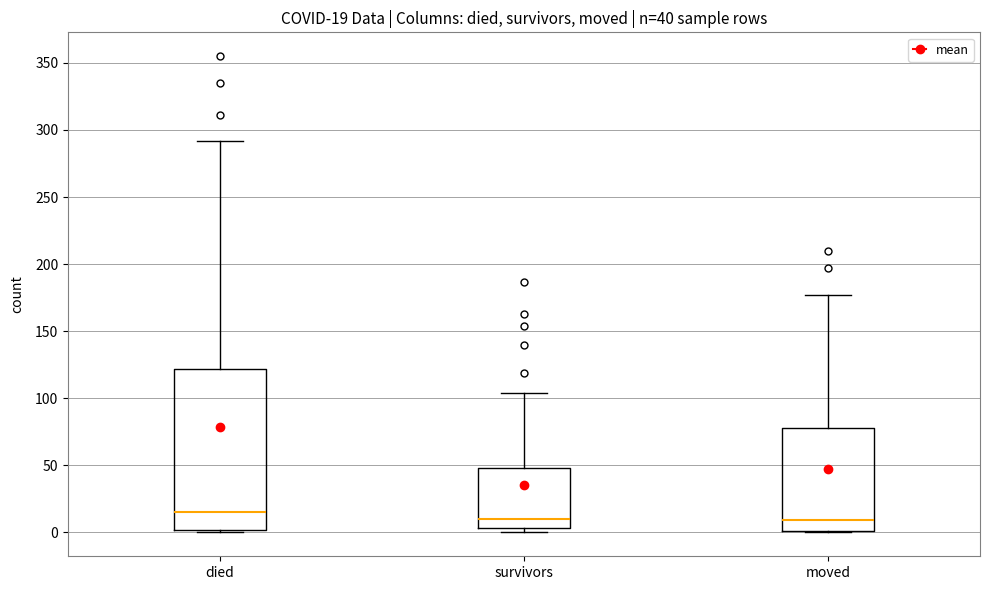

Comparing the boxes themselves (not the whiskers), which one is the tallest?

died